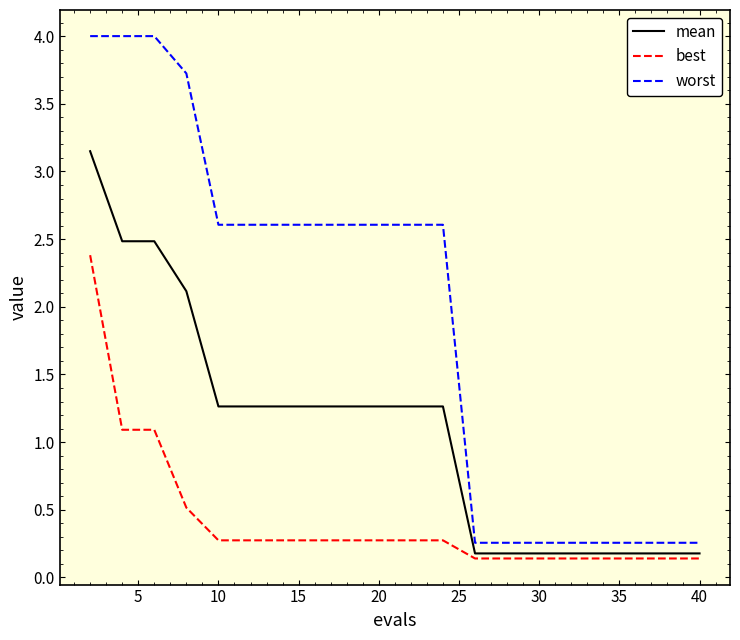

True or false: worst and best cross at least once.

False